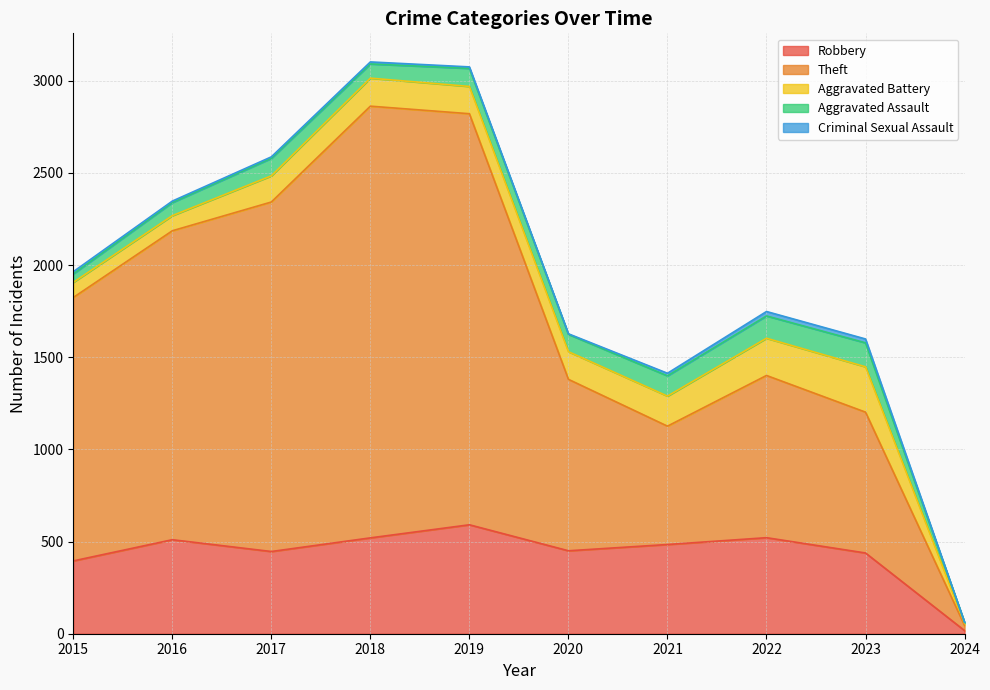

Reading left to right, what are all the values shown in this chart?

Robbery: 2015=395	2016=510	2017=446	2018=520	2019=591	2020=450	2021=484	2022=521	2023=438	2024=17
Theft: 2015=1429	2016=1676	2017=1896	2018=2342	2019=2230	2020=930	2021=642	2022=880	2023=764	2024=28
Aggravated Battery: 2015=82	2016=82	2017=142	2018=152	2019=148	2020=150	2021=163	2022=202	2023=246	2024=11
Aggravated Assault: 2015=46	2016=71	2017=95	2018=77	2019=98	2020=94	2021=110	2022=121	2023=130	2024=6
Criminal Sexual Assault: 2015=12	2016=8	2017=8	2018=11	2019=8	2020=3	2021=14	2022=24	2023=21	2024=0